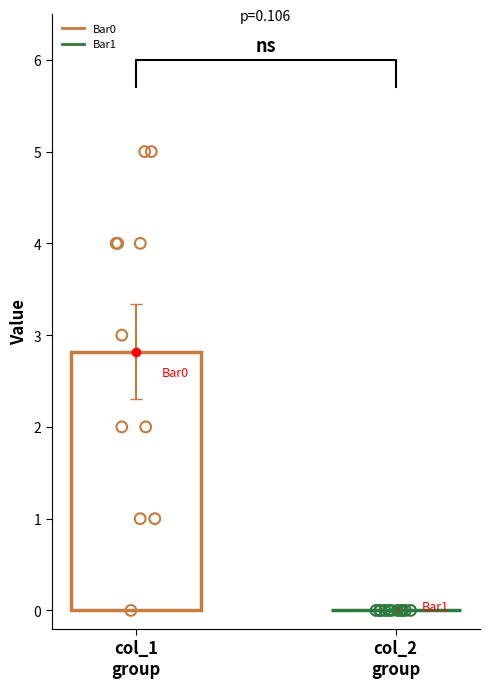

Which series reaches the minimum Y coordinate?

Bar0_points